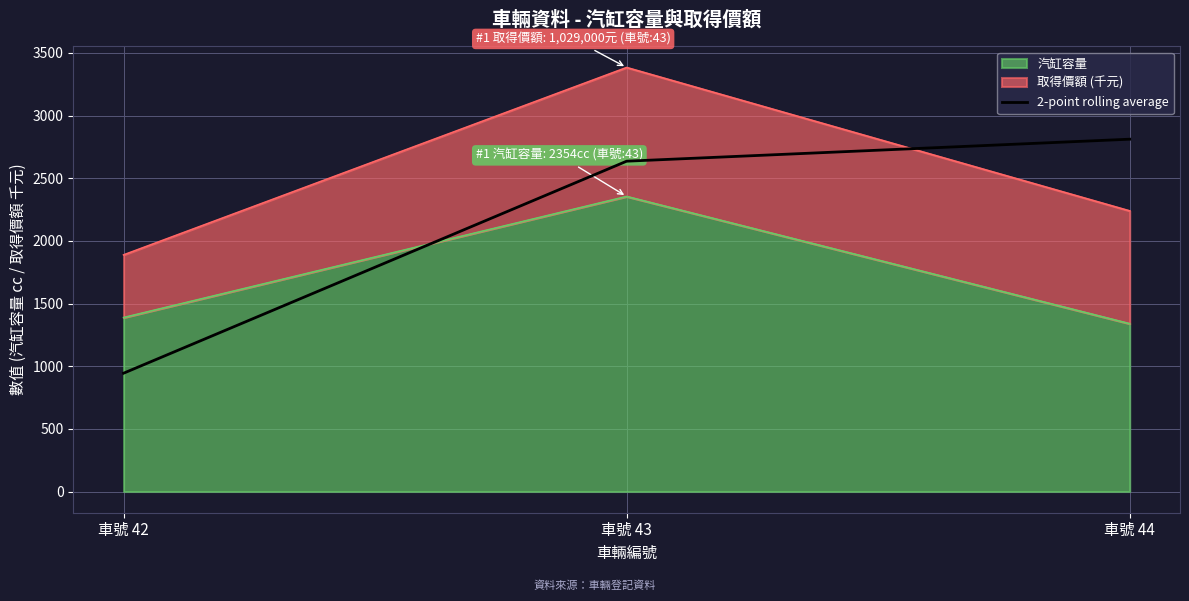

True or false: the data shows 3722.9 at 車號 43.

False